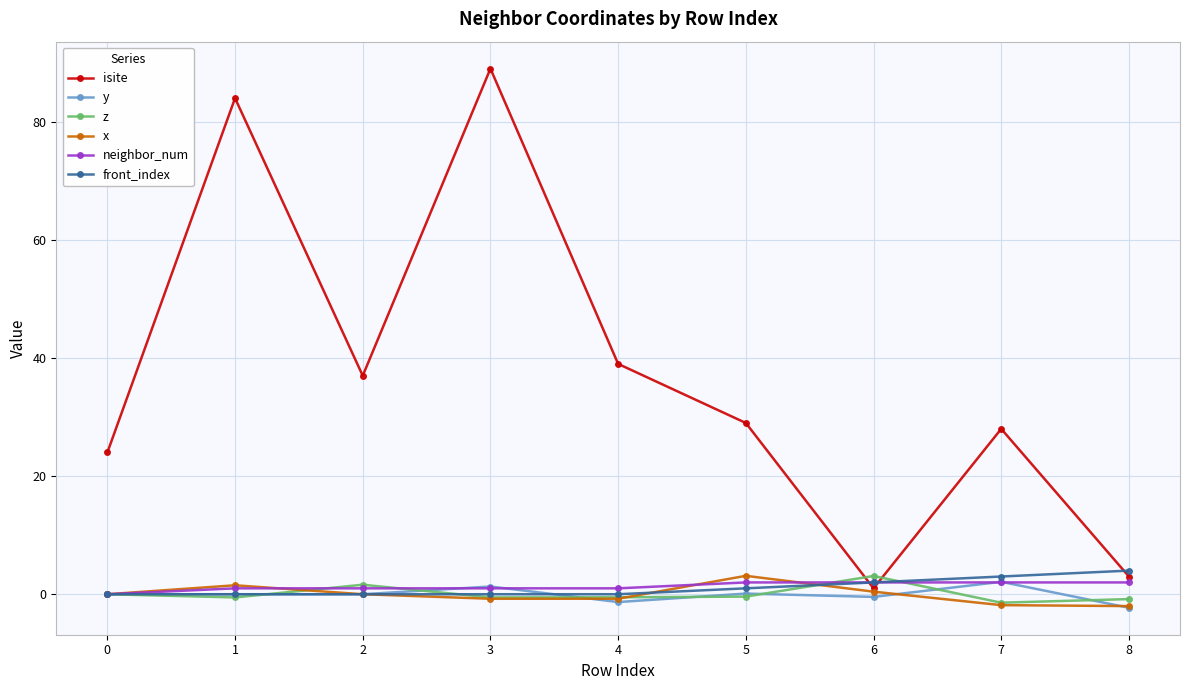

What is the total value across all series at 3?

90.0